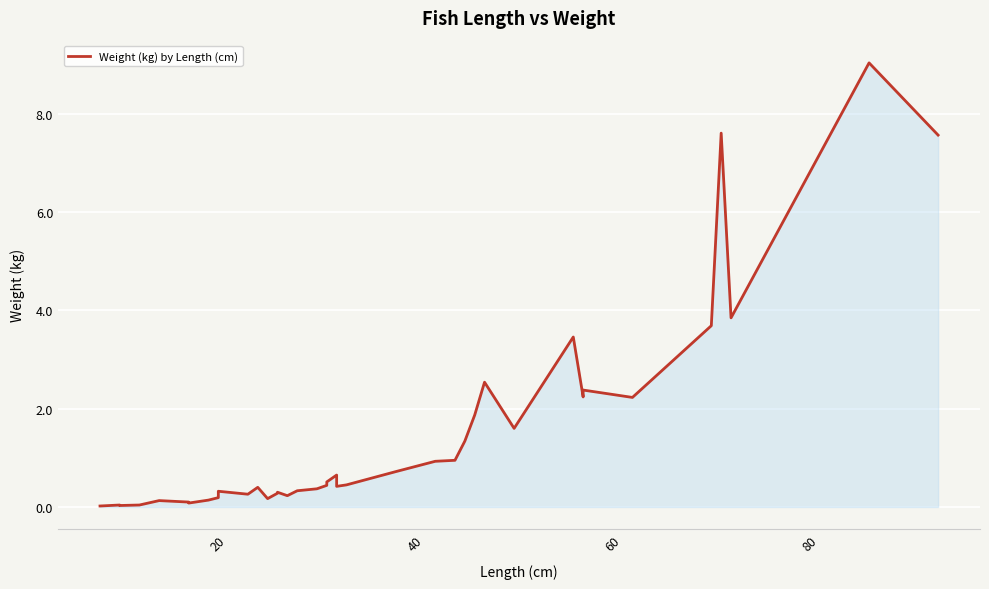

What is the change in value from 33 to 36?

+5.2